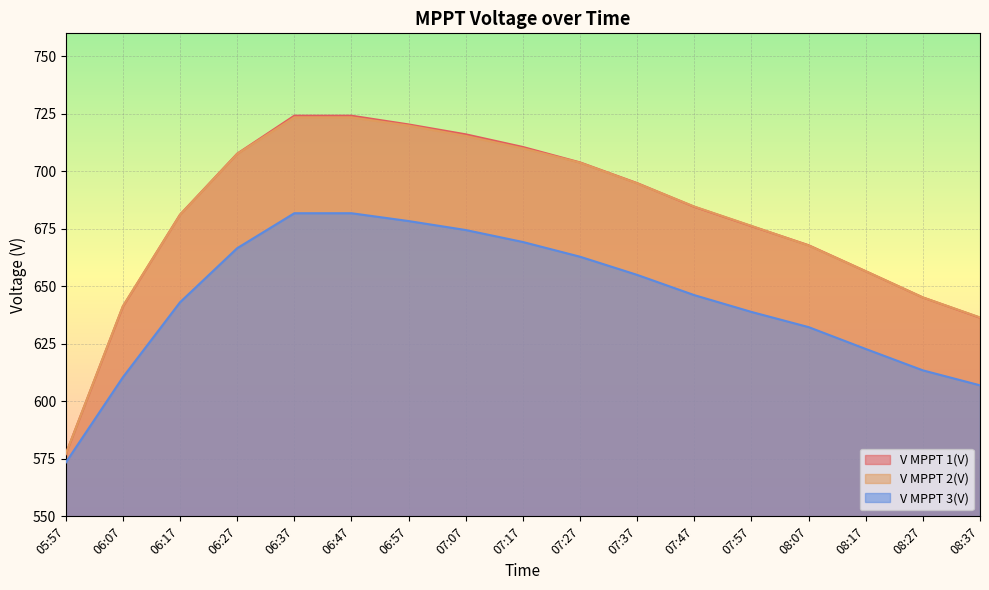

At which label is V MPPT 3(V) closest to 627?

08:17